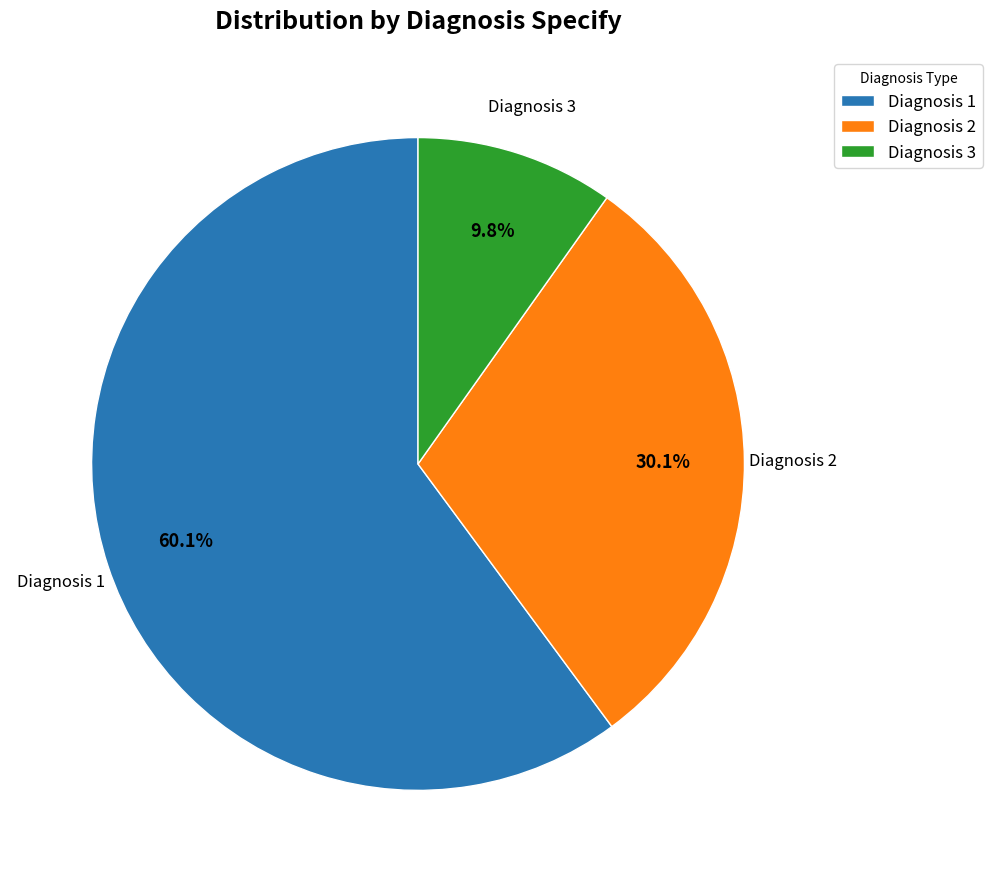

How many slices are in this pie chart?

3